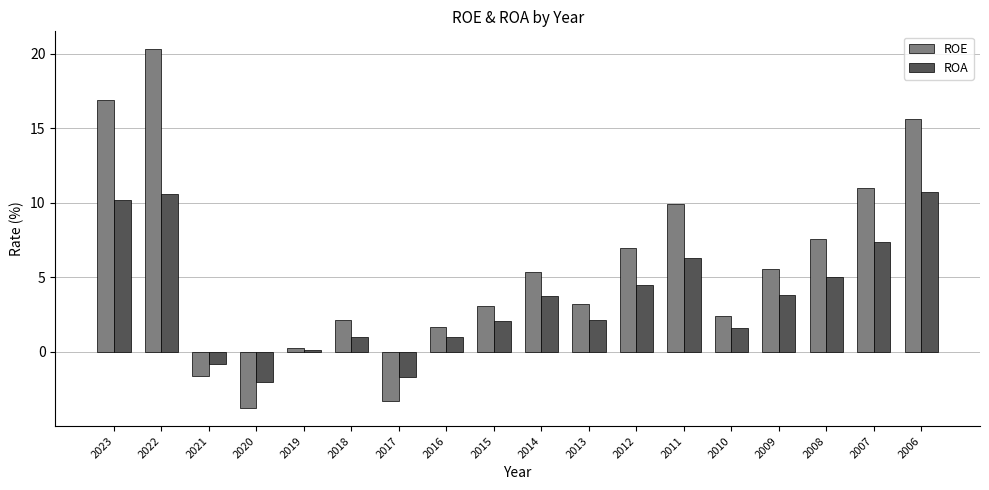

What is the minimum value for ROA?

-2.0